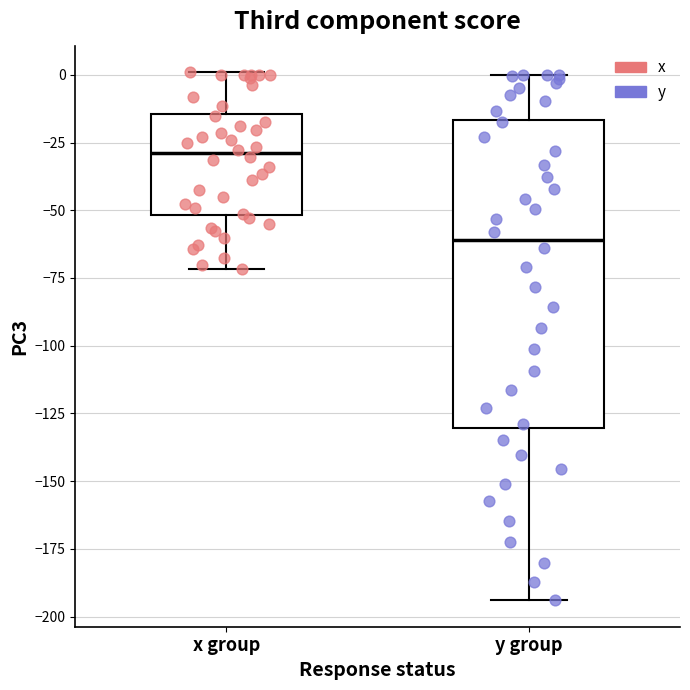

Which box has the lowest median line?

y group